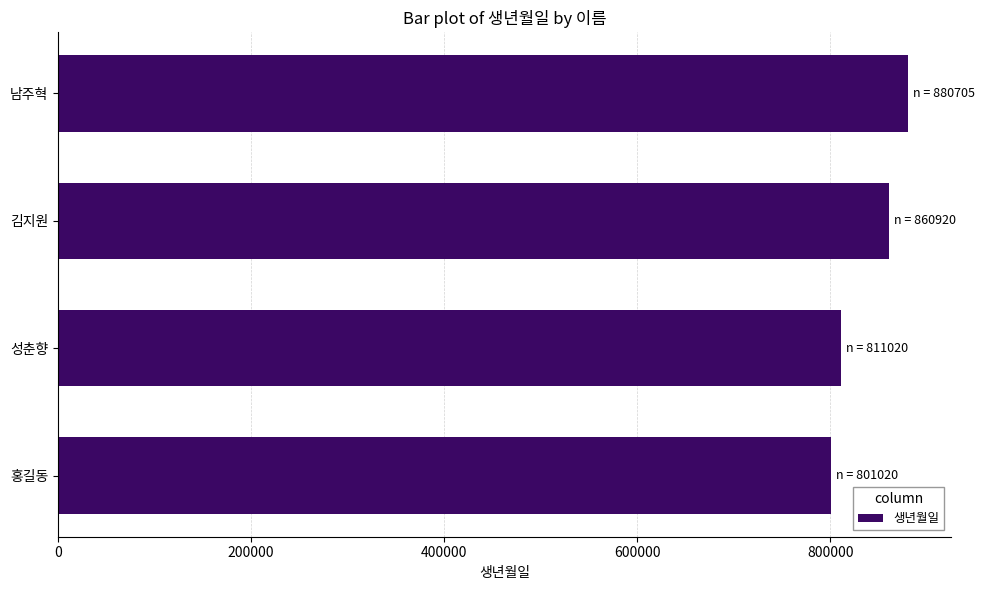

Rank the categories by value from highest to lowest.

남주혁, 김지원, 성춘향, 홍길동